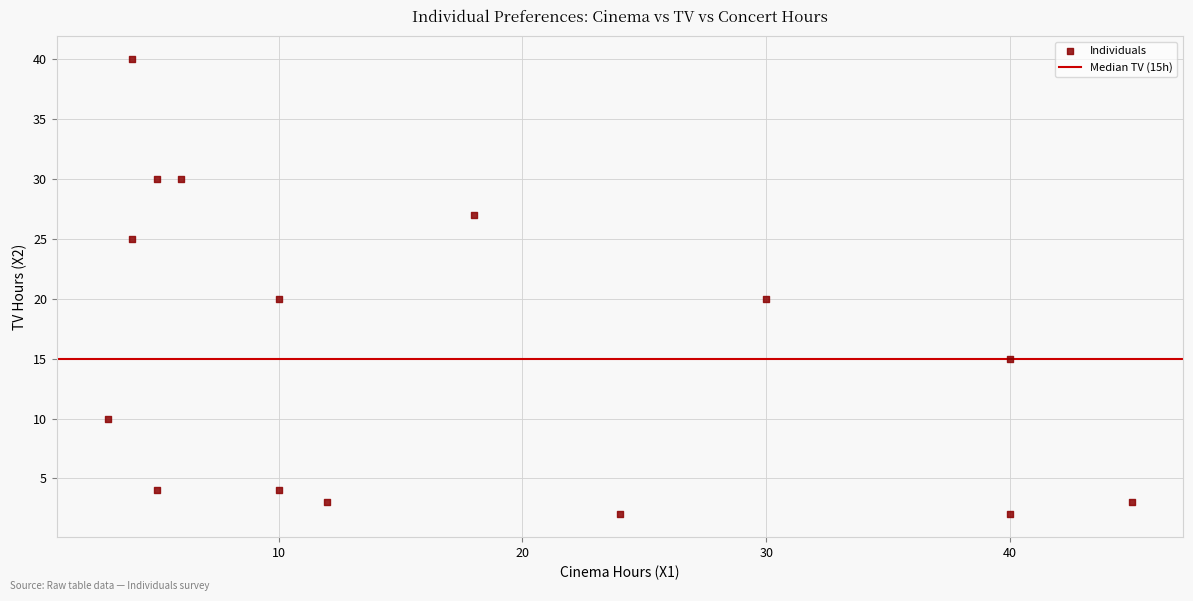

What is the range of Y values (max minus min)?

38